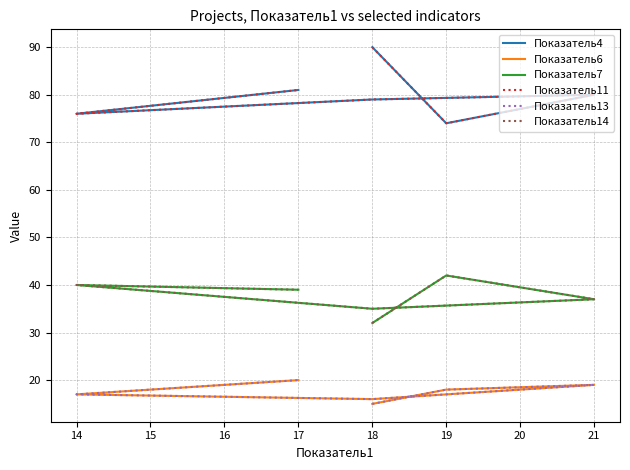

True or false: Показатель6 and Показатель4 cross at least once.

False